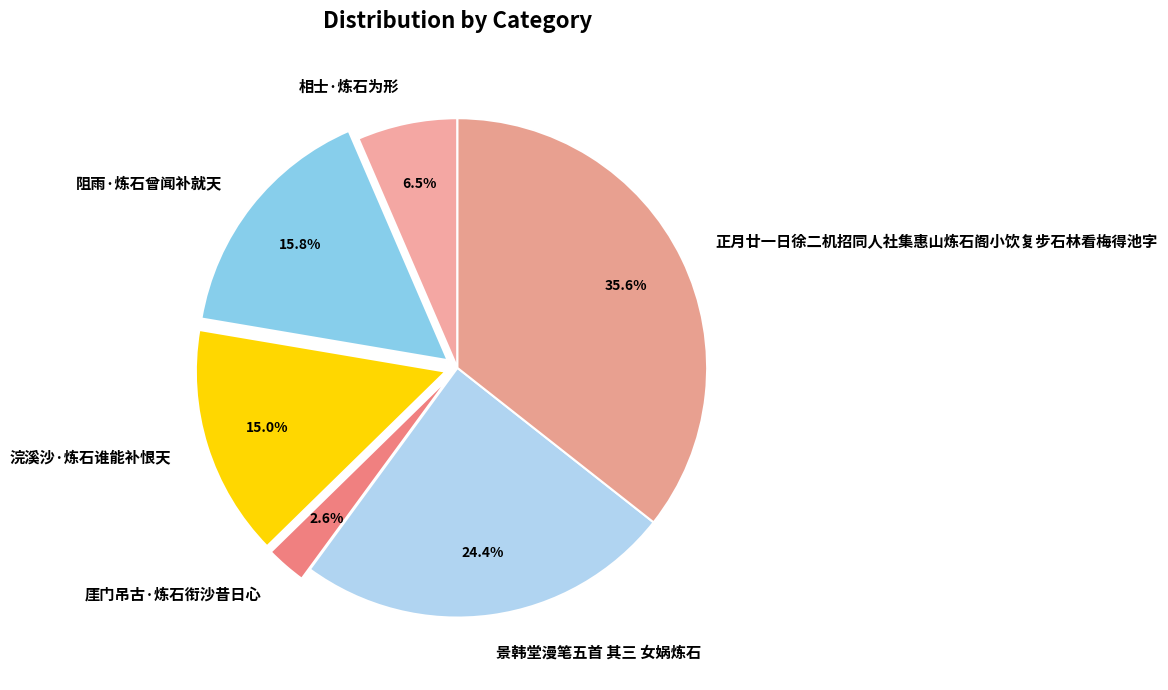

The 浣溪沙·炼石谁能补恨天 slice represents 15% of the pie. True or false?

True